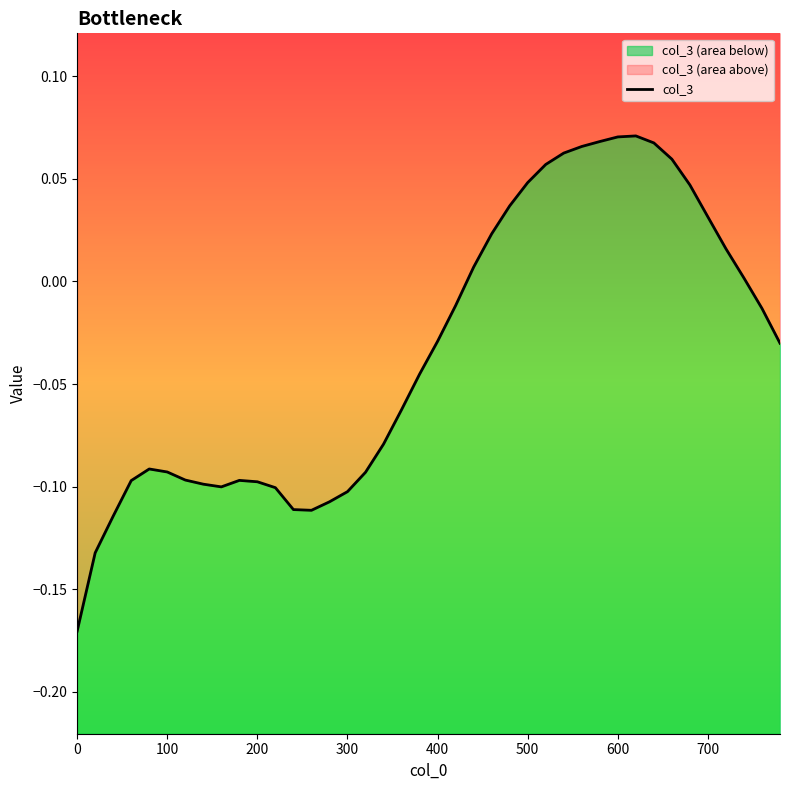

How many lines are shown in the chart?

1